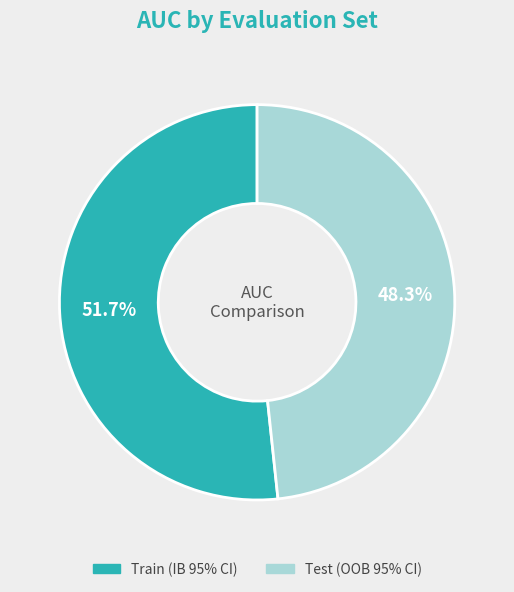

What is the largest slice in the pie chart?

Train (IB 95% CI)